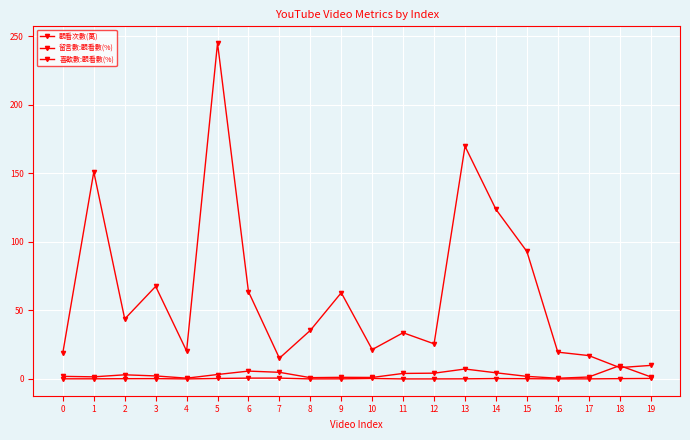

True or false: 留言數:觀看數(%) has a value of 0.0 at 4.

True